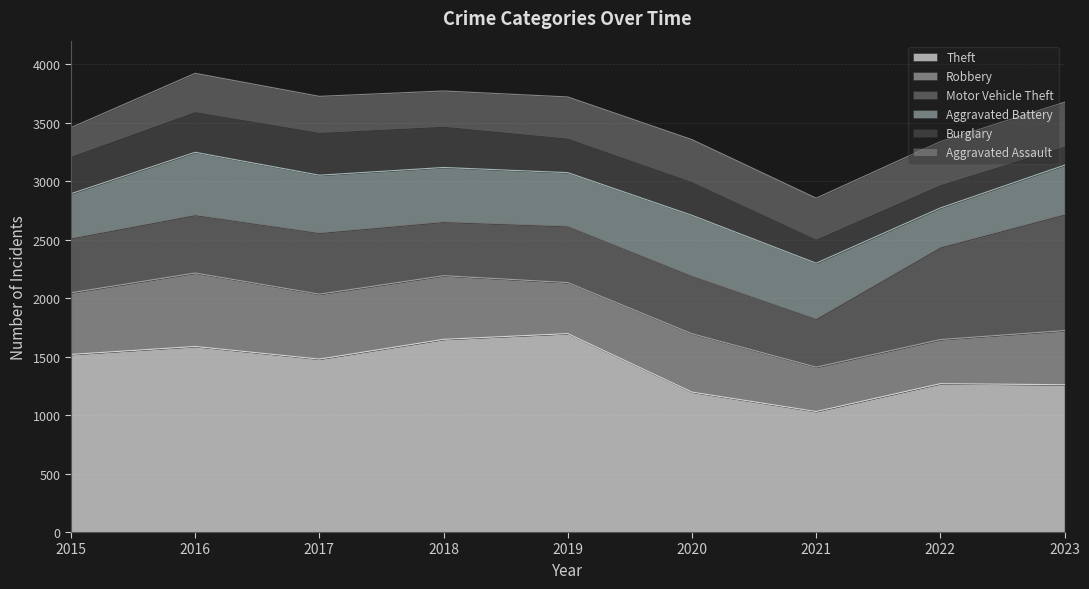

Where does the Burglary series first go above 295?

2015